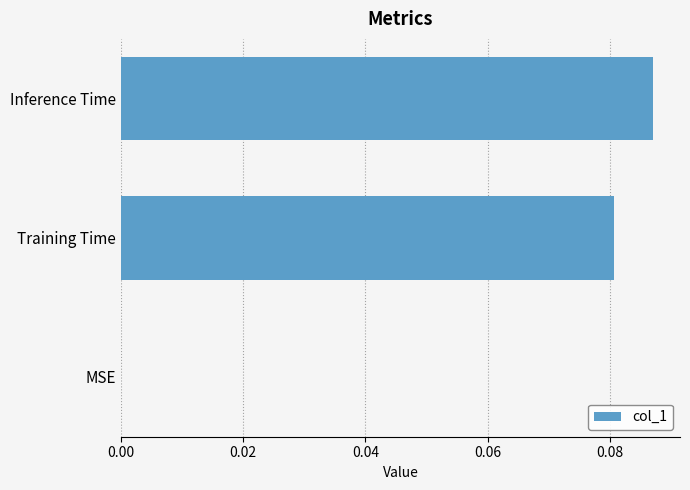

The value at MSE is 0.1. True or false?

False